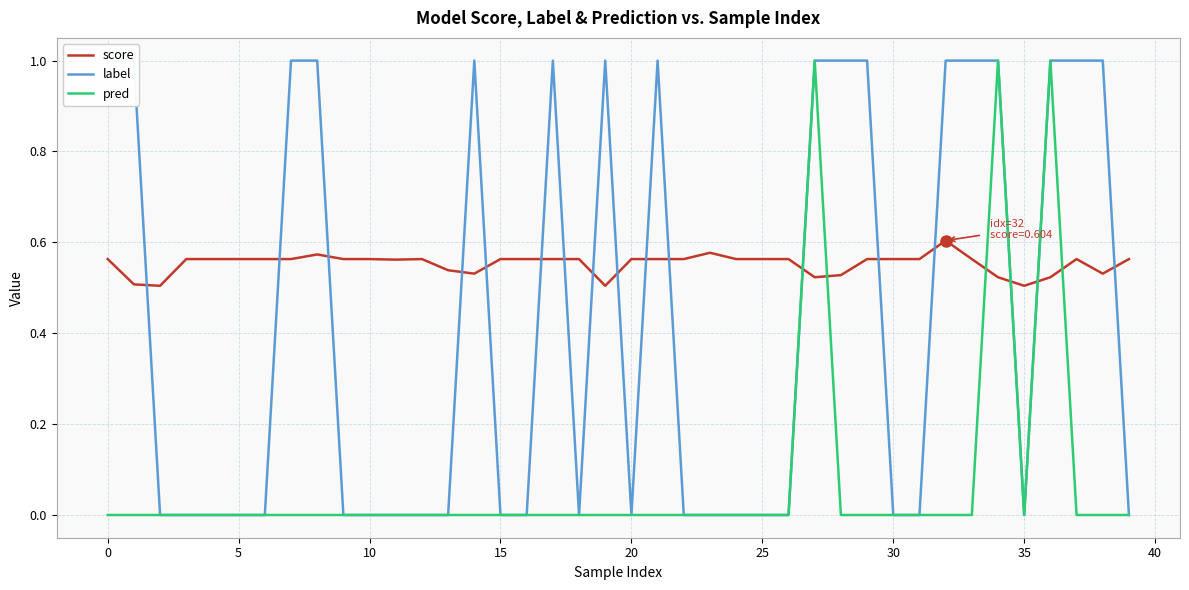

Between 33 and 32, which is larger?

32